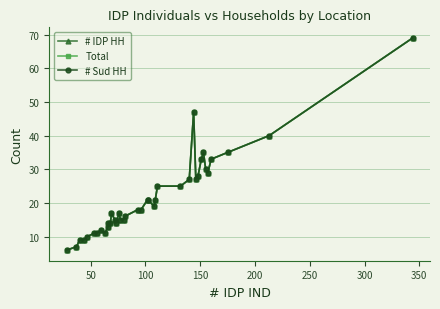

Is the value of # IDP HH at 20 greater than the value of # Sud HH at 38?

No